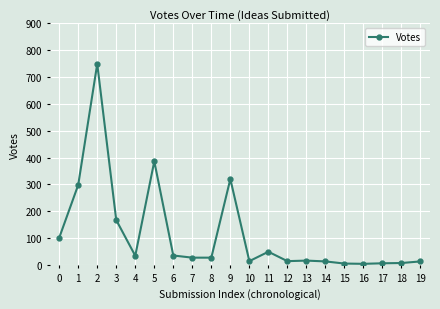

True or false: the data has more than 1 interior local peaks.

True